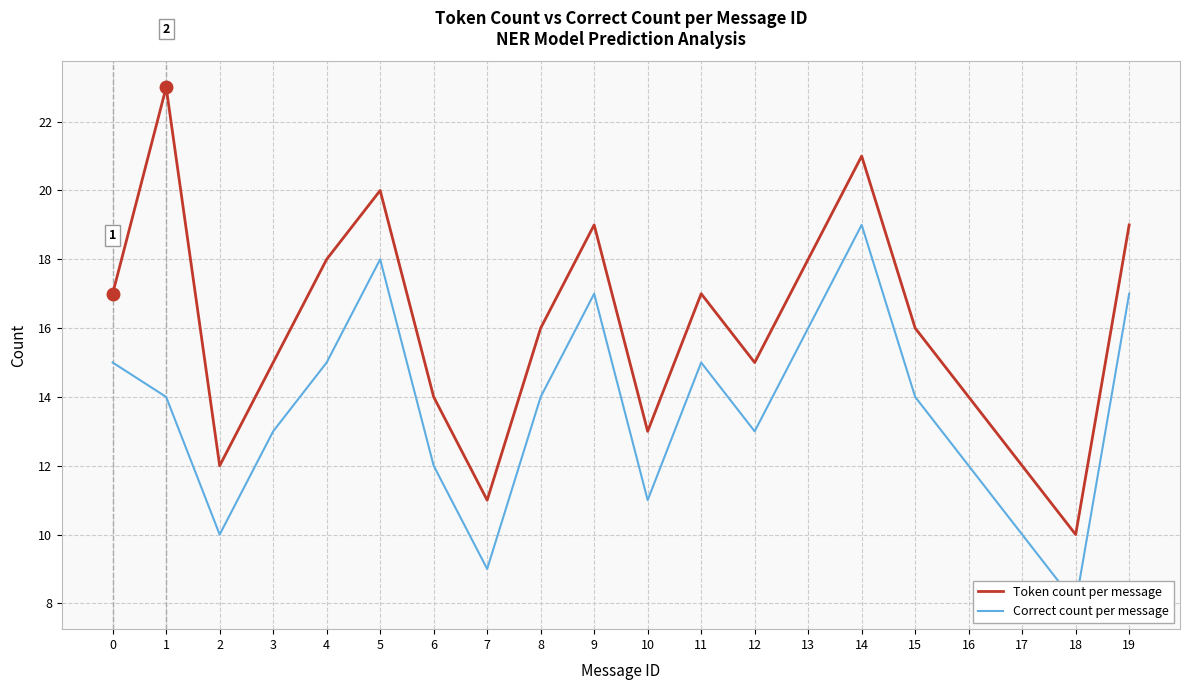

Where is the first local minimum for Token count per message?

2